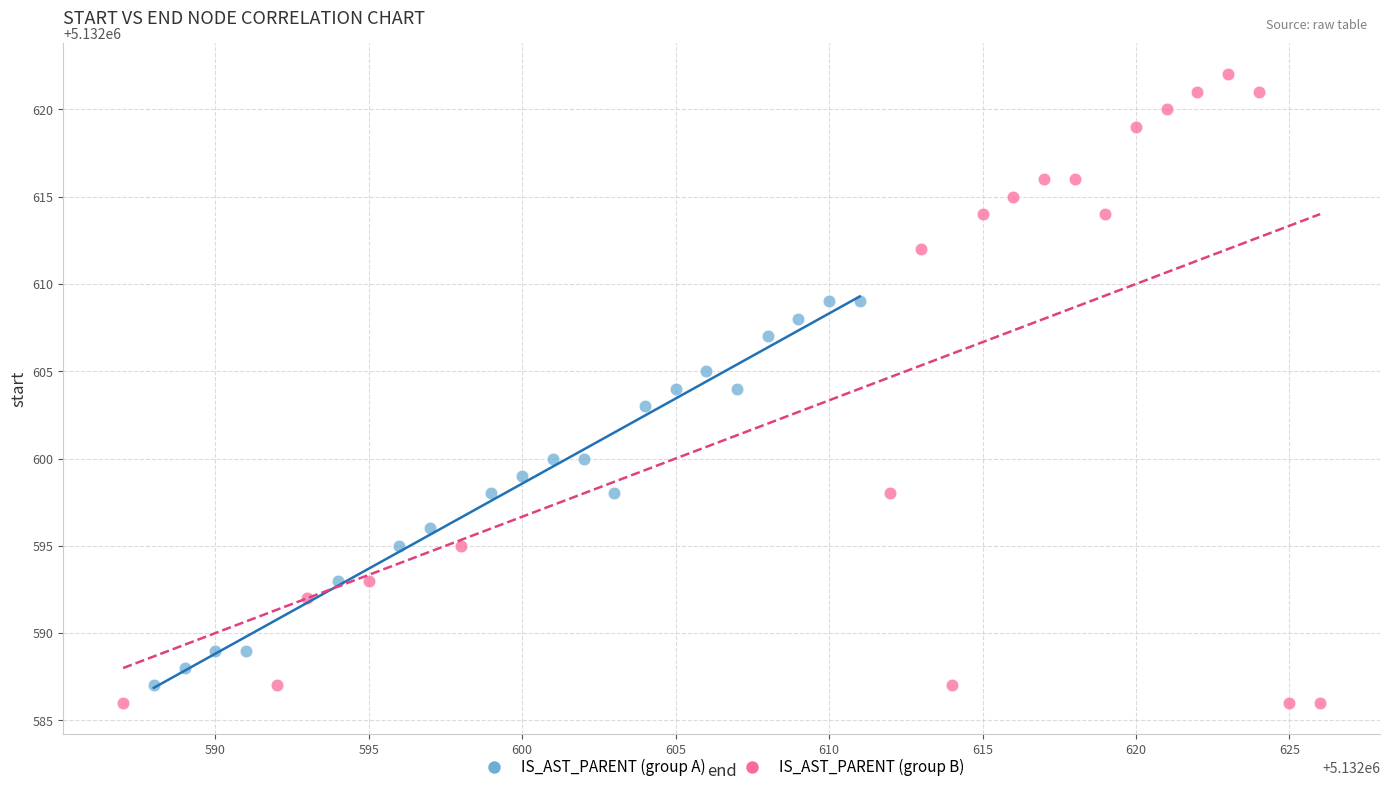

Which series reaches the maximum Y coordinate?

IS_AST_PARENT (group B)